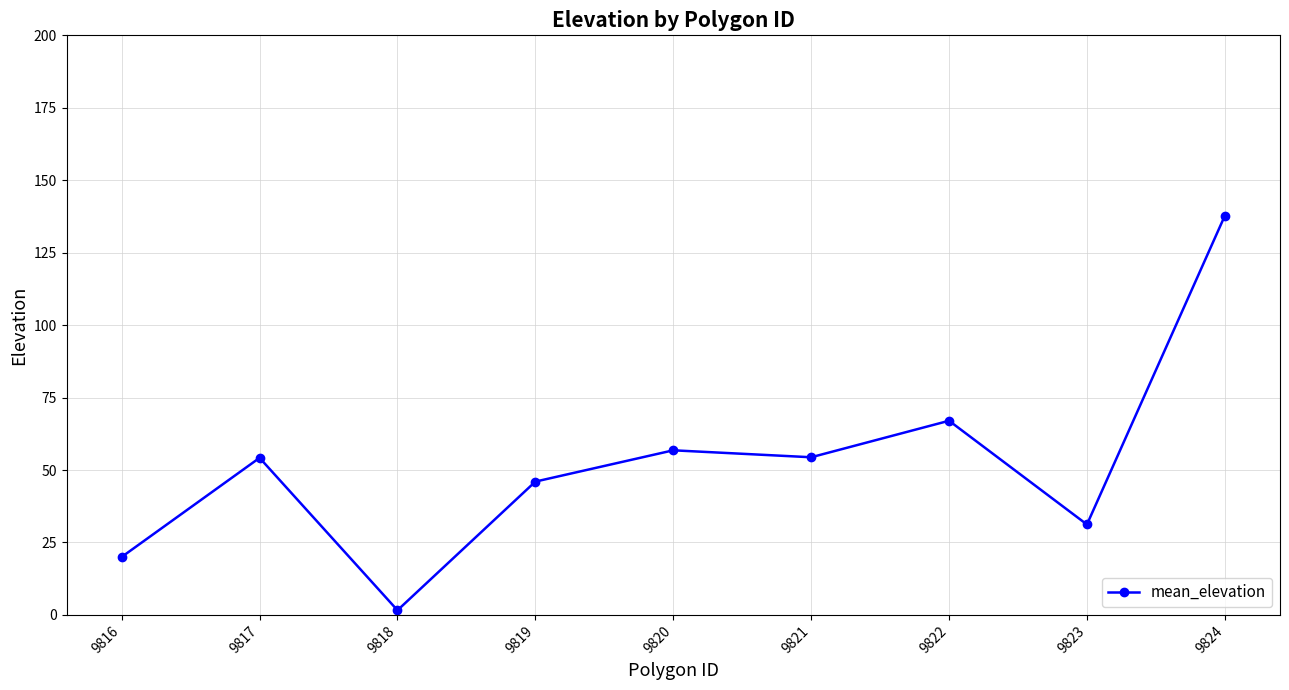

The value at 9822 is 67.0. True or false?

True